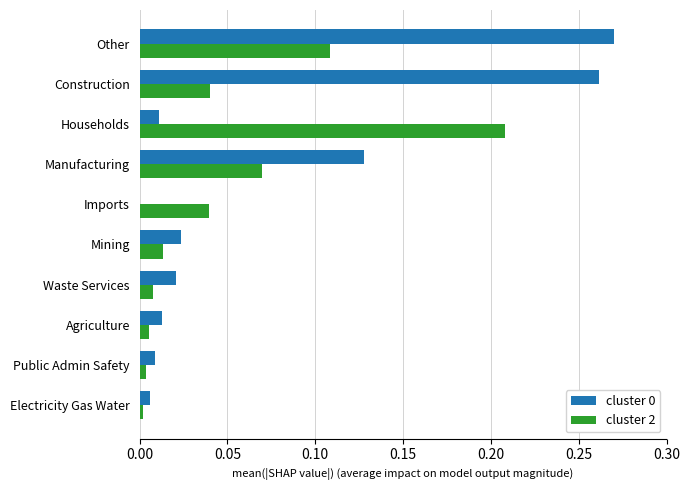

What is the sum of all cluster 2 values?

0.5